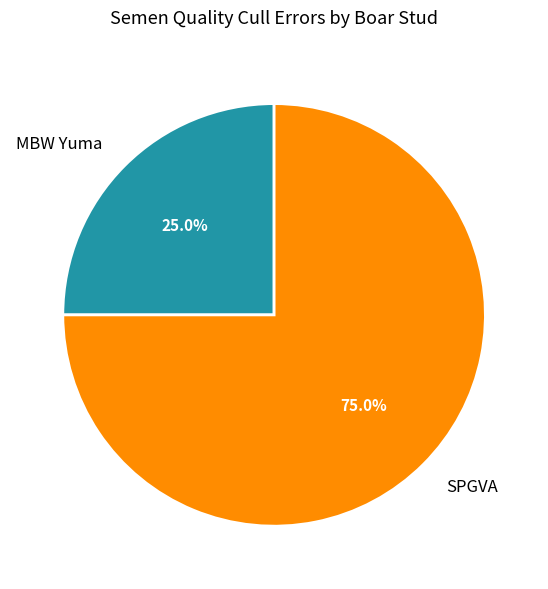

What percentage is the MBW Yuma slice, to the nearest percent?

25%